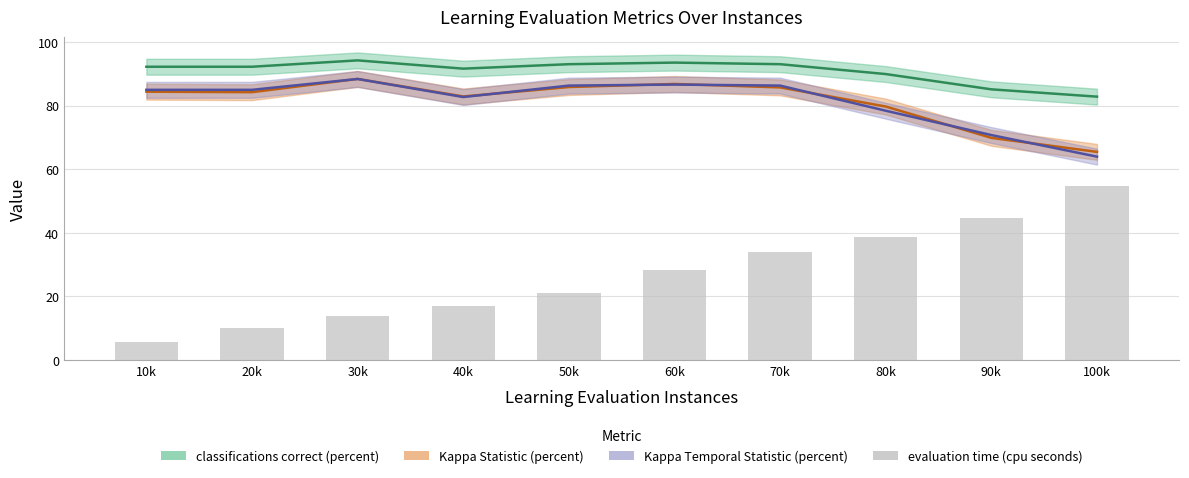

Which has a higher value, 90k or 100k?

90k